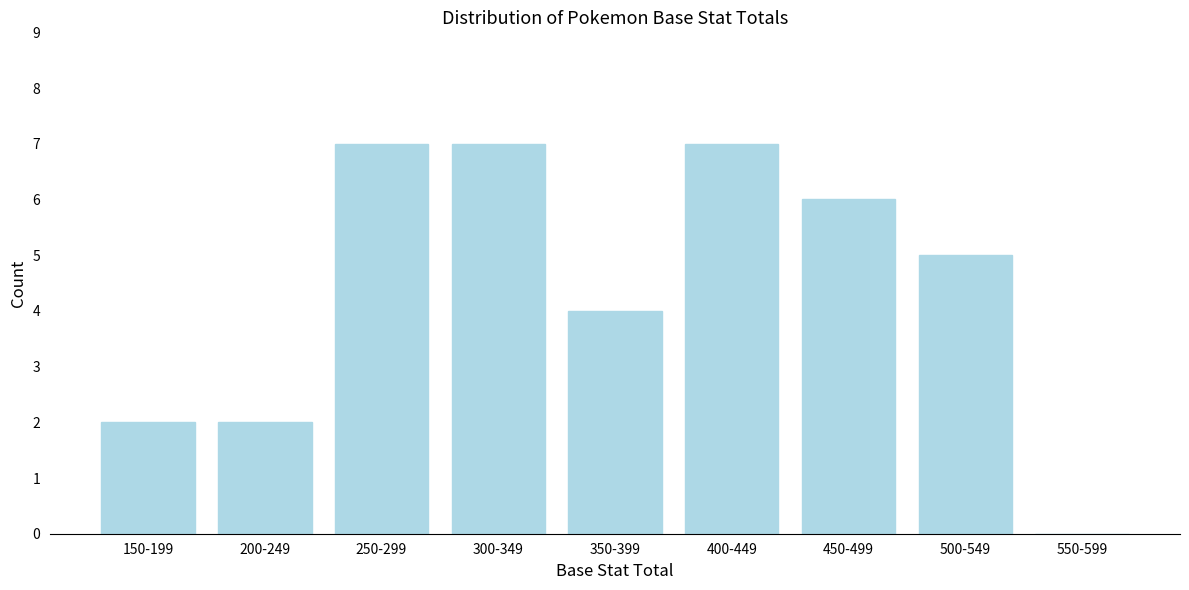

Reading left to right, extract all data points from this chart.

150-199=2	200-249=2	250-299=7	300-349=7	350-399=4	400-449=7	450-499=6	500-549=5	550-599=0